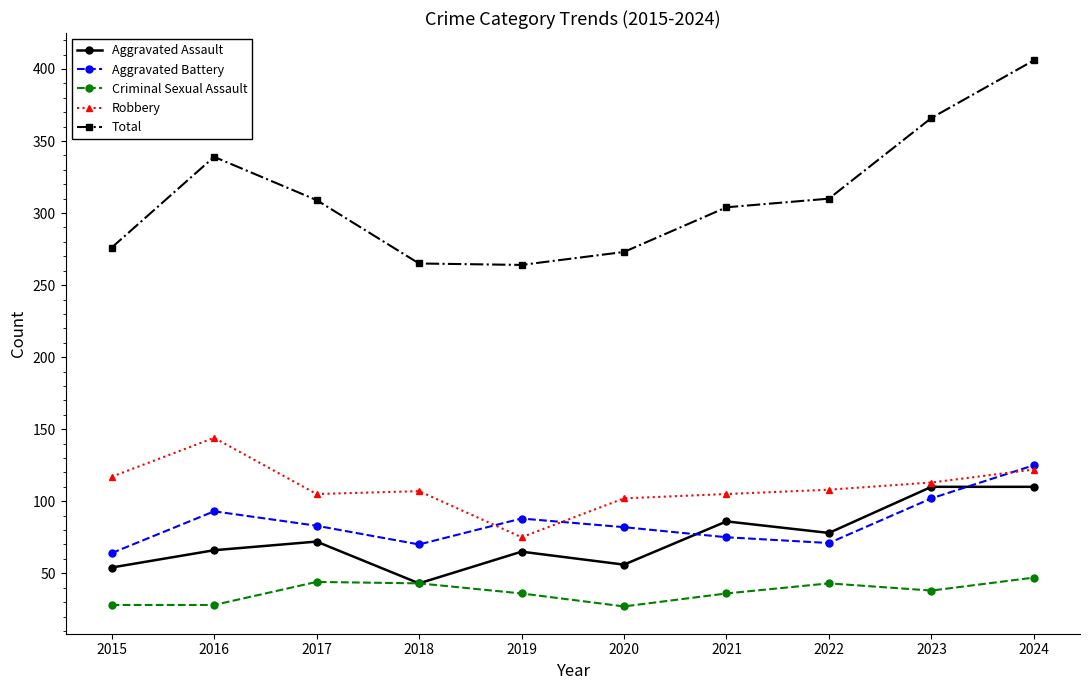

What are all the series names shown in the legend?

Aggravated Assault, Aggravated Battery, Criminal Sexual Assault, Robbery, Total